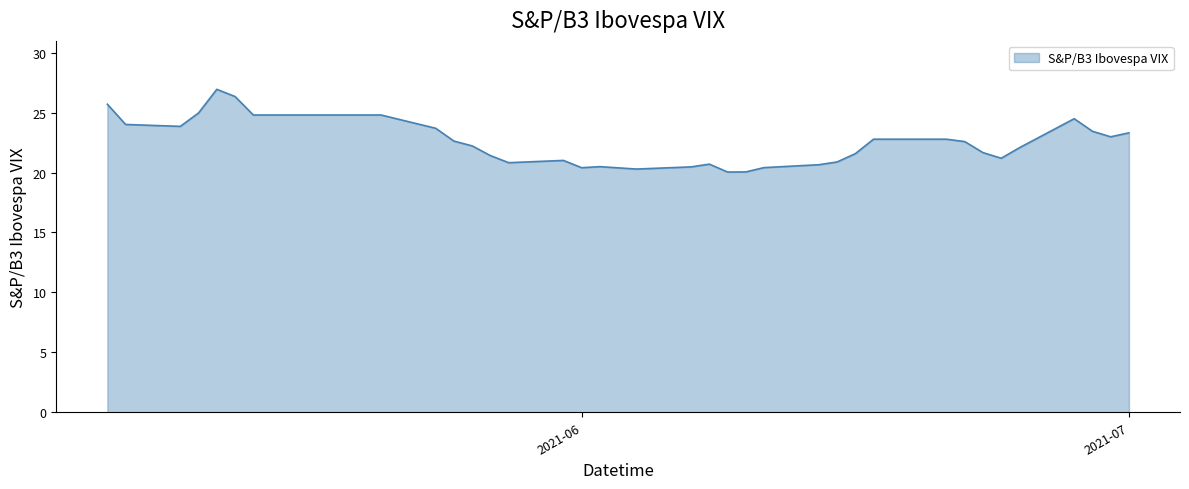

What is the difference between the maximum and minimum values?

6.9